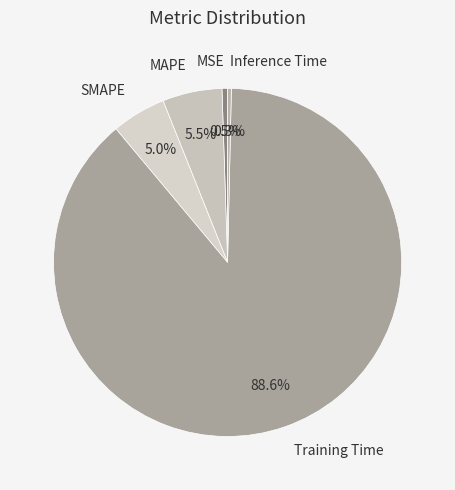

Which category accounts for the majority?

Training Time